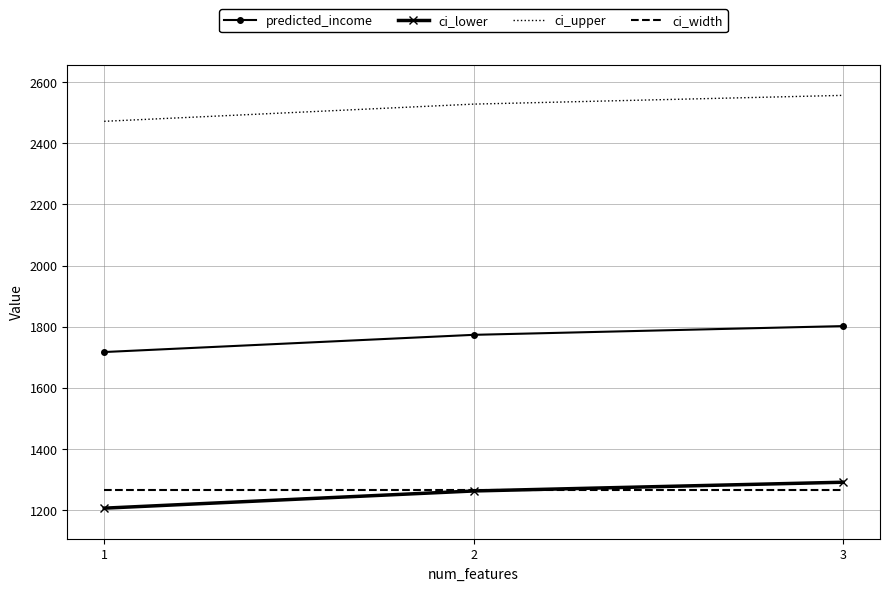

What is the minimum value shown in the chart?

1206.3